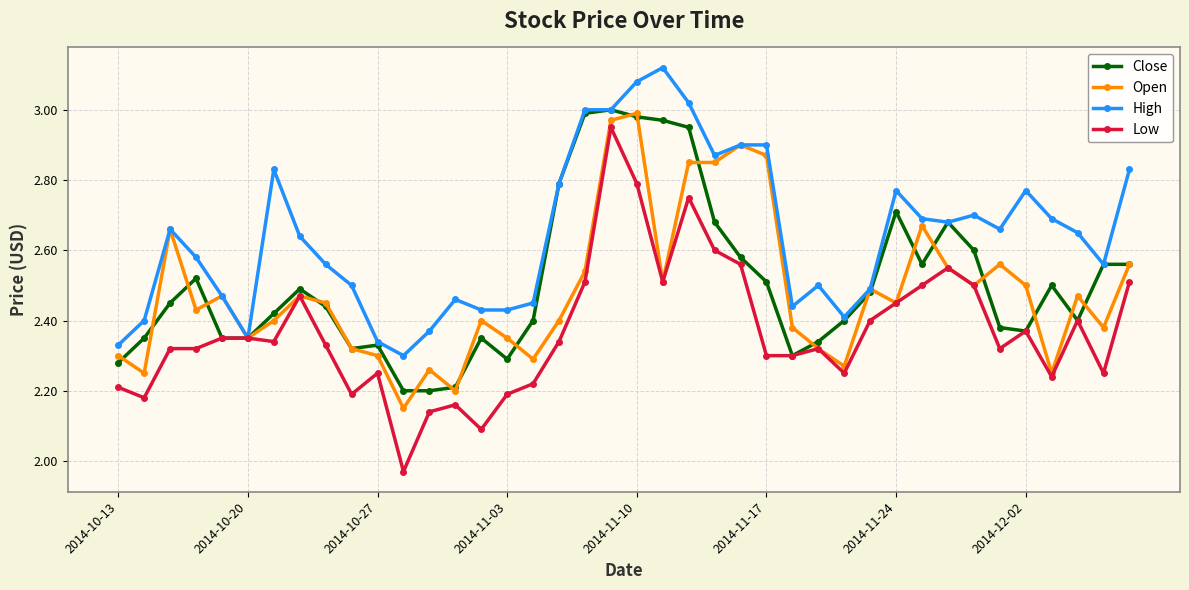

Which series has the largest range (max minus min)?

Low